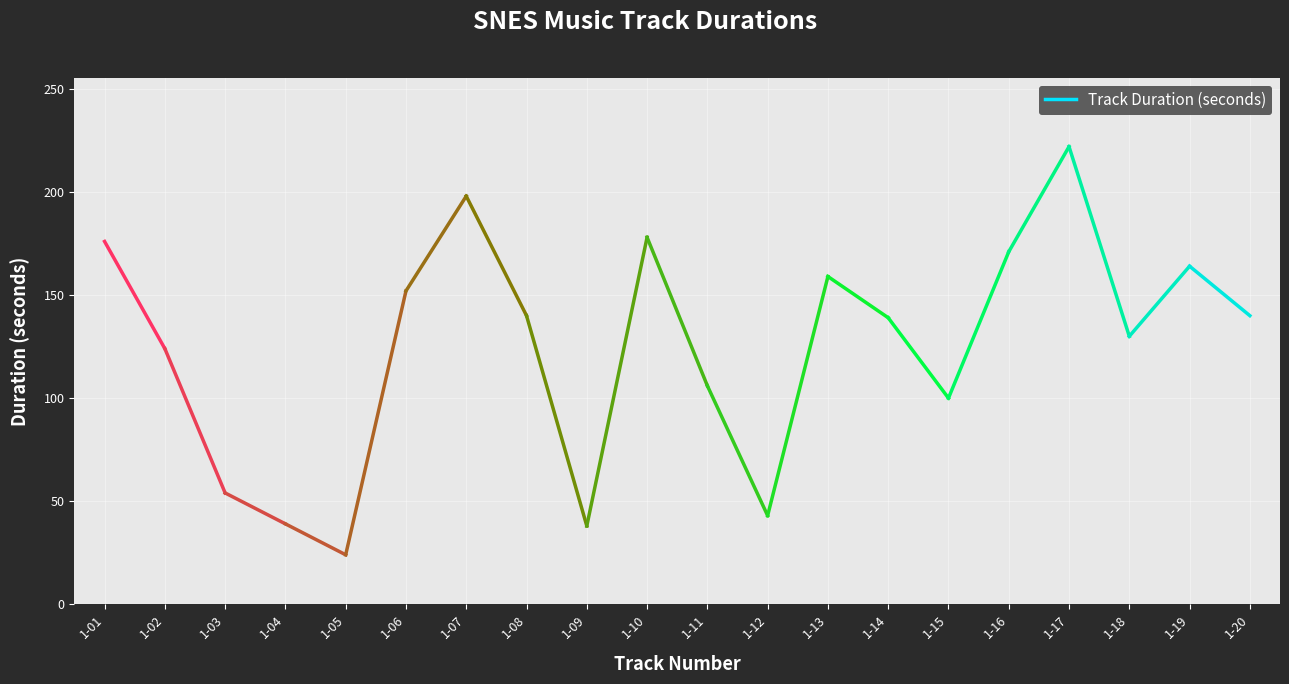

What is the average value?

150